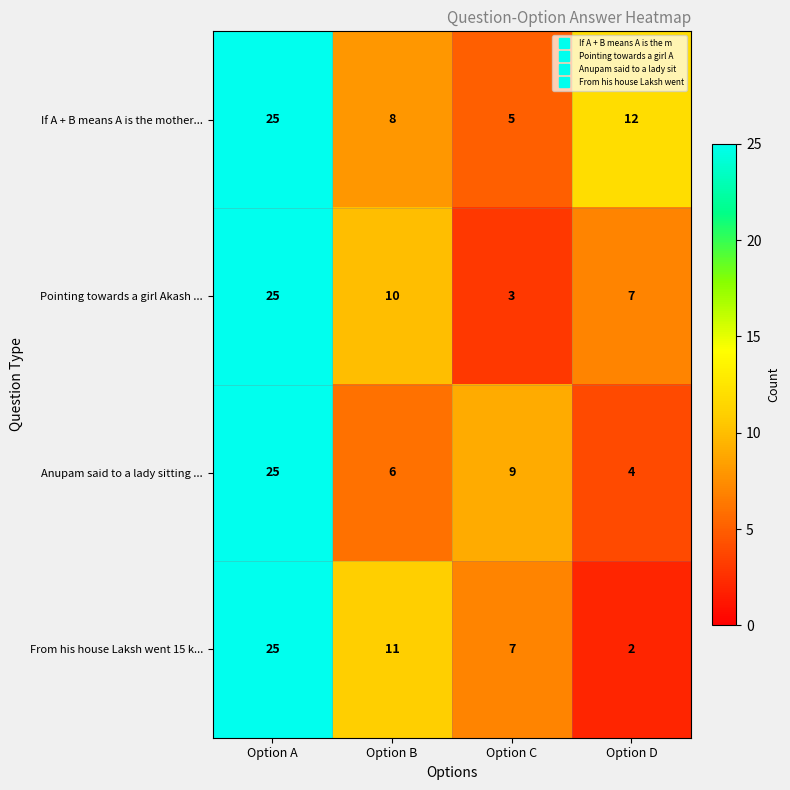

What is the sum of all If A + B means A is the mother... values?

50